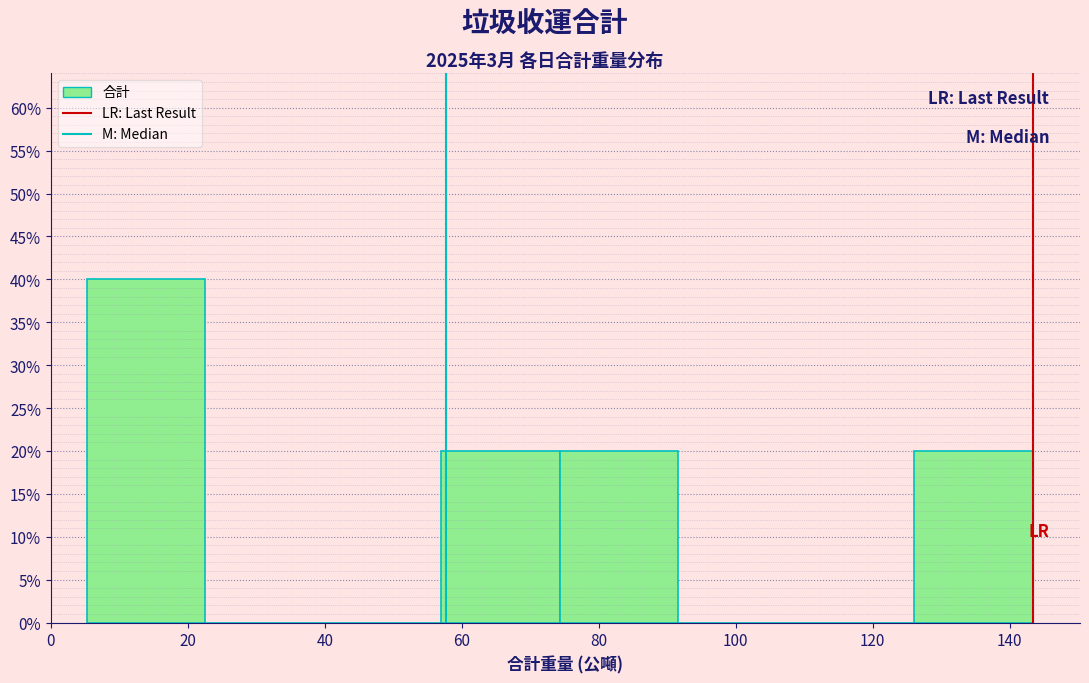

What is the height of the bar covering 74 to 92 on the x-axis? Neither the bar edges nor the heights are printed on the chart, so give them approximately, as read against the axes.

20